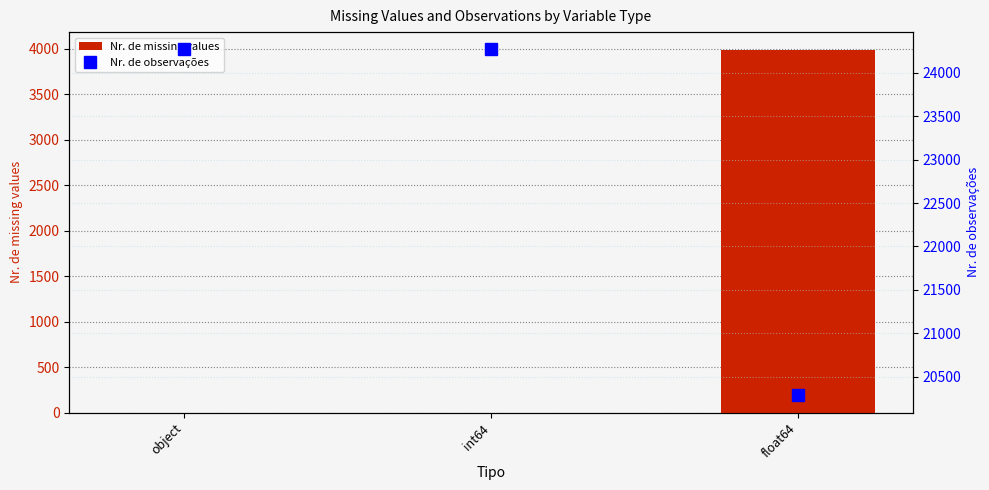

What is the difference between the Nr. de observações values at object and float64?

3986